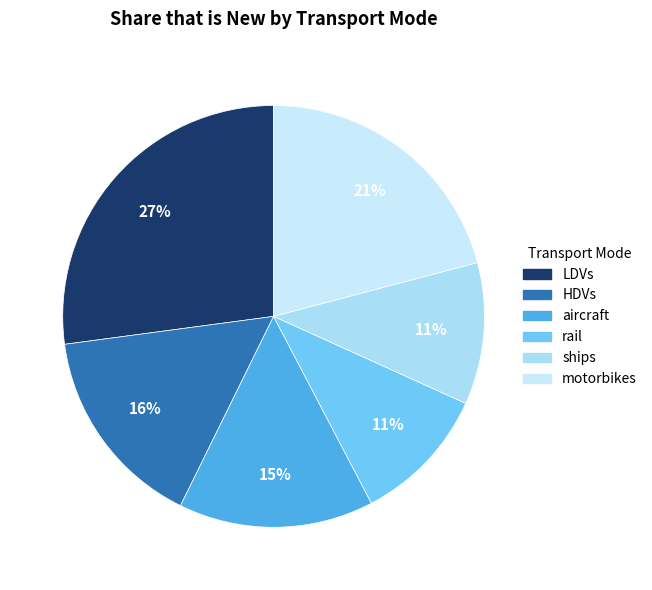

Which has a higher value, rail or LDVs?

LDVs